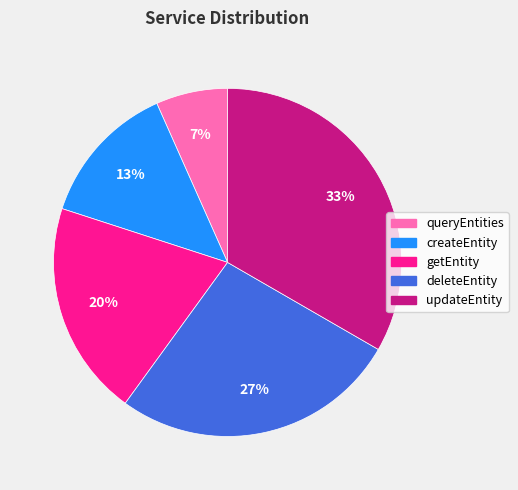

What is the ratio of the value at queryEntities to the value at getEntity?

0.3